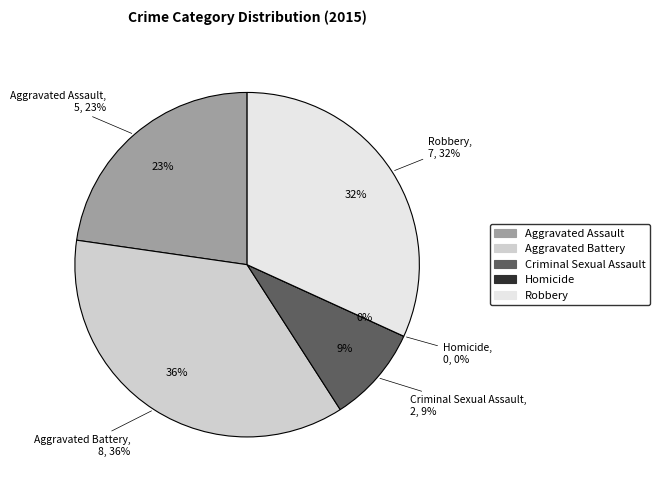

Count the number of slices in the pie.

5